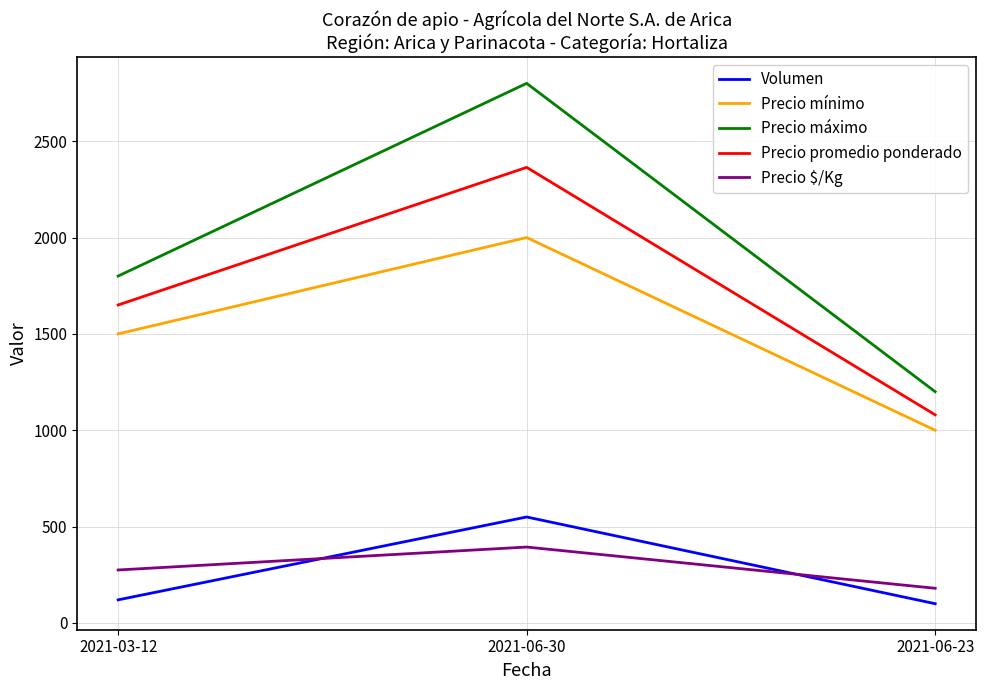

Which series changed the most between 2021-03-12 and 2021-06-23?

Precio máximo